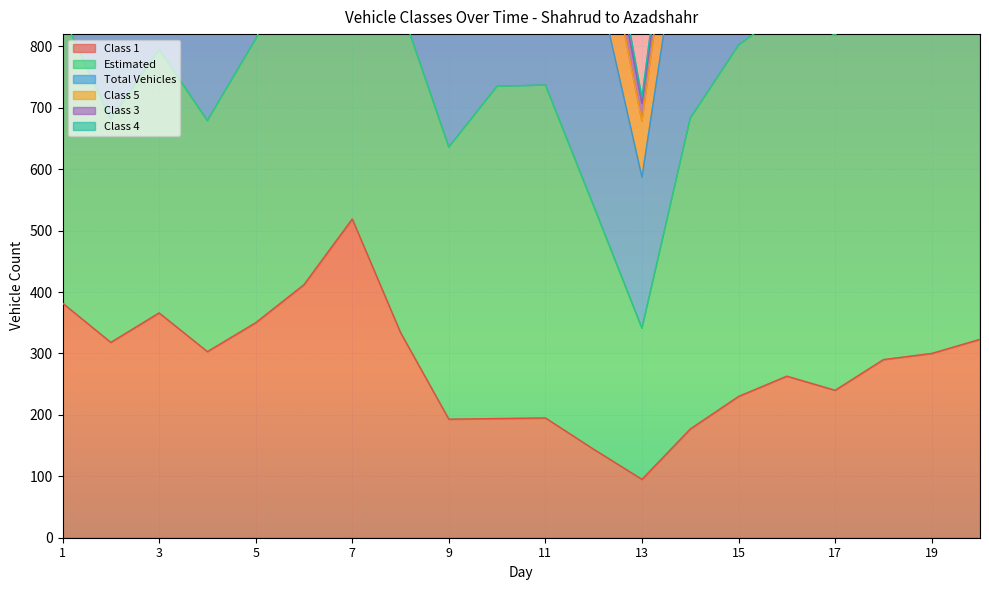

The value of Class 1 at 7 is 696. True or false?

False